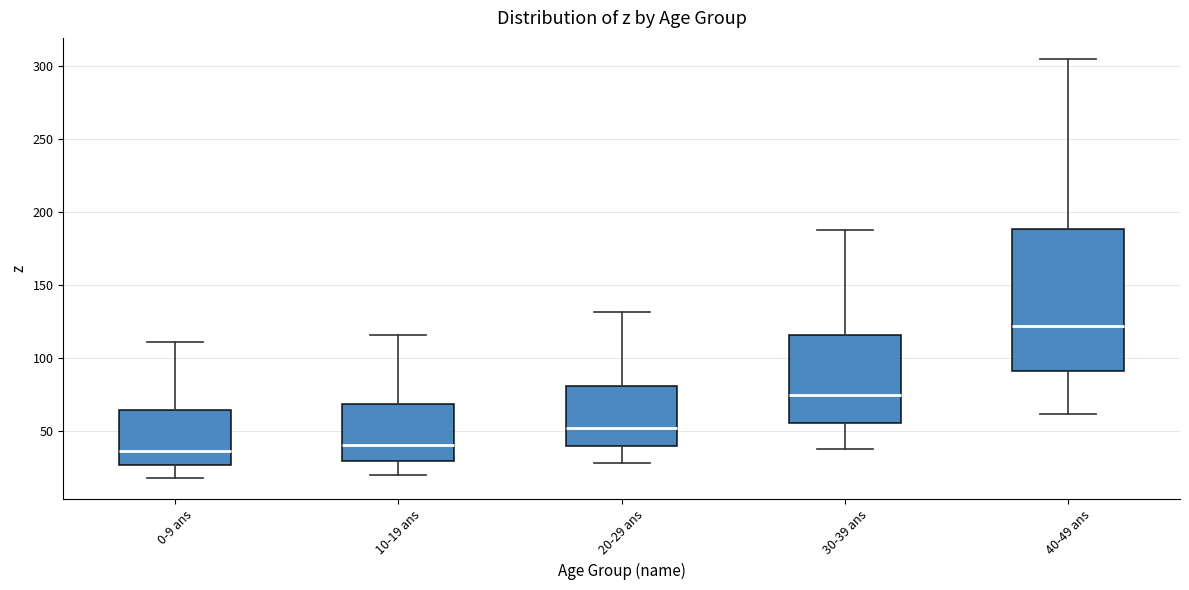

Reading left to right, transcribe this box plot: for each box, give where its median line is, the range the box spans, and where its two whiskers end, as read against the y-axis. The values are not printed on the chart, so give them approximately, as read against the axis.

0-9 ans: median 35, box 25 to 65, whiskers 20 to 110
10-19 ans: median 40, box 30 to 70, whiskers 20 to 115
20-29 ans: median 55, box 40 to 80, whiskers 30 to 130
30-39 ans: median 75, box 55 to 115, whiskers 40 to 190
40-49 ans: median 120, box 90 to 190, whiskers 60 to 305